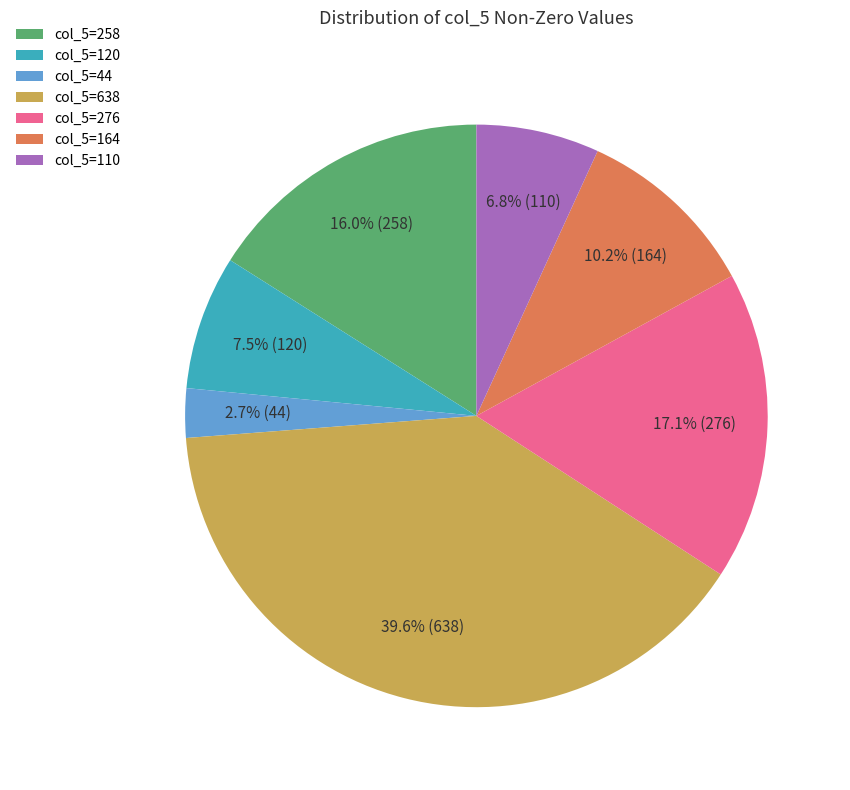

Rank the categories by value from highest to lowest.

col_5=638, col_5=276, col_5=258, col_5=164, col_5=120, col_5=110, col_5=44